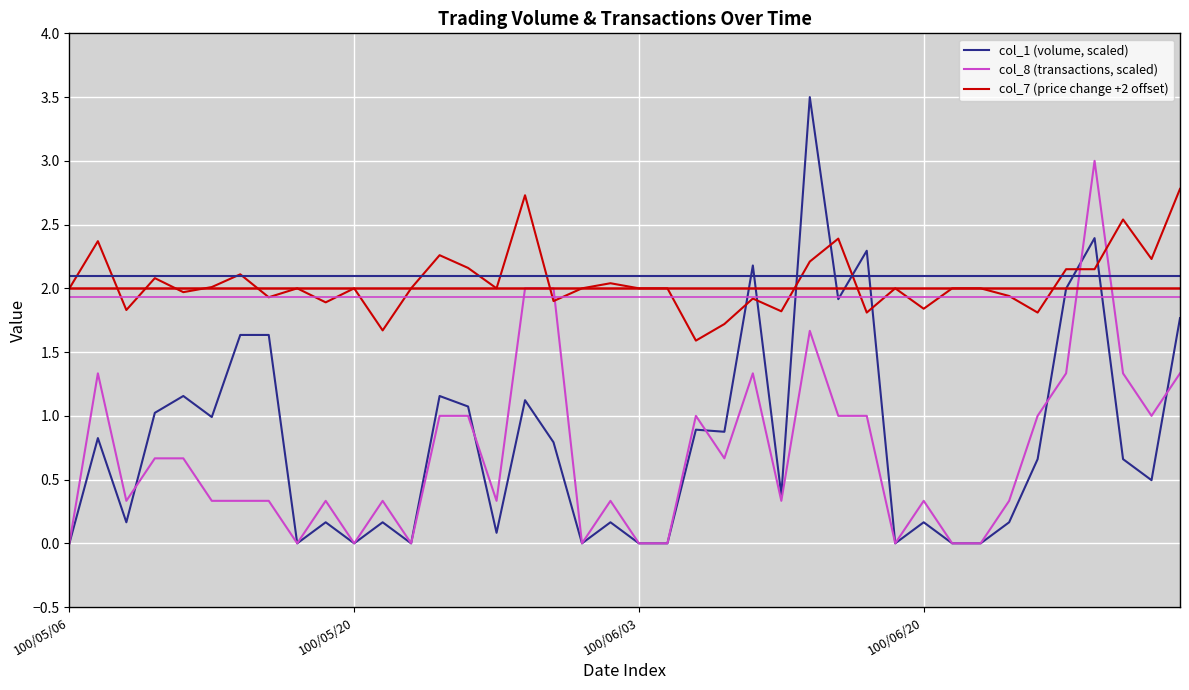

Does the chart display data point markers on the line(s)?

No